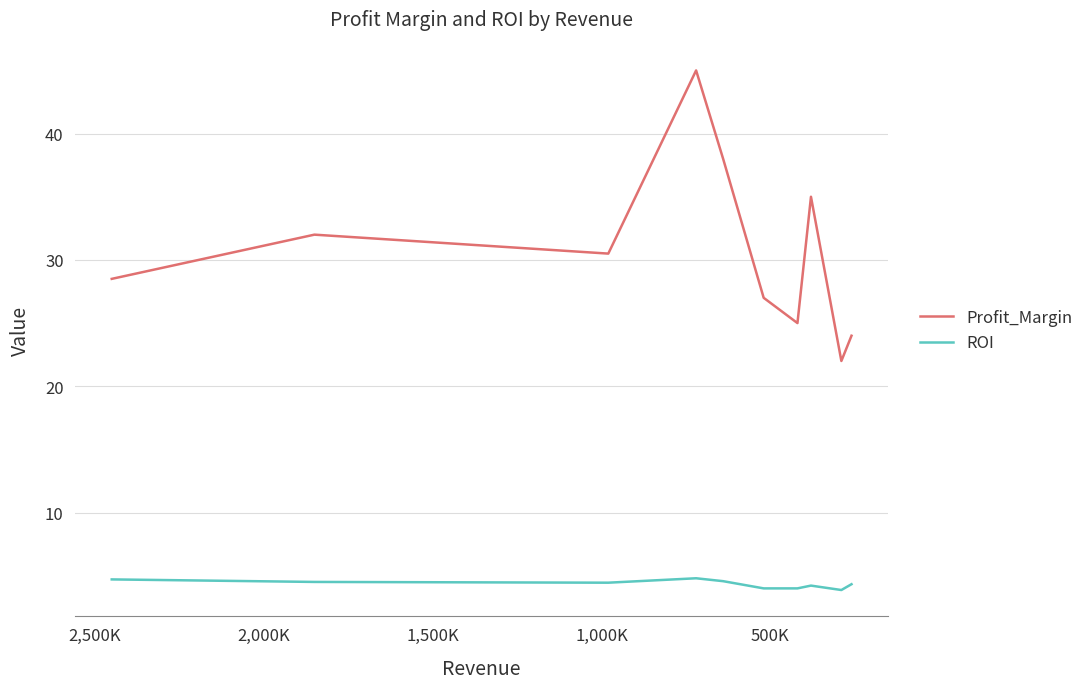

What are all the series names shown in the legend?

Profit_Margin, ROI